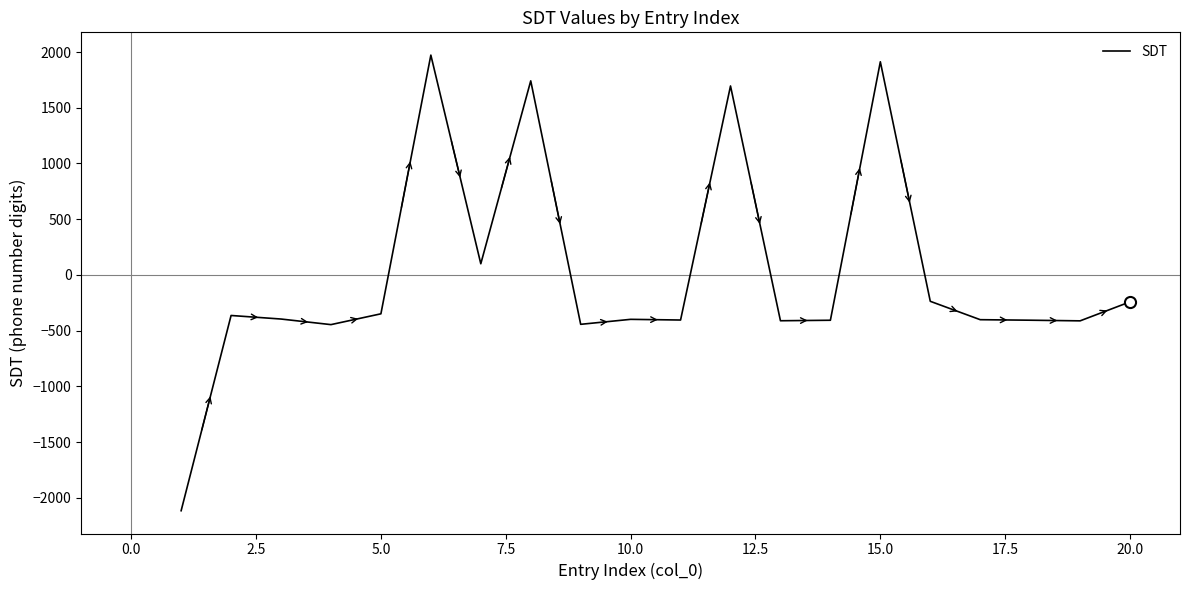

What is the difference between the maximum and second lowest values?

2417.3